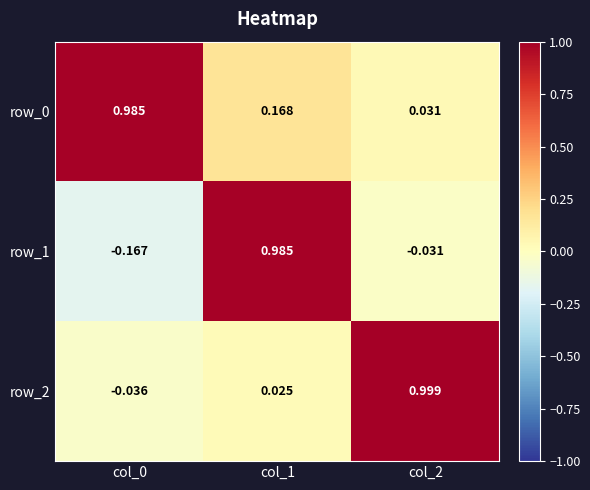

Which category has the highest value in the row_2 series?

col_2